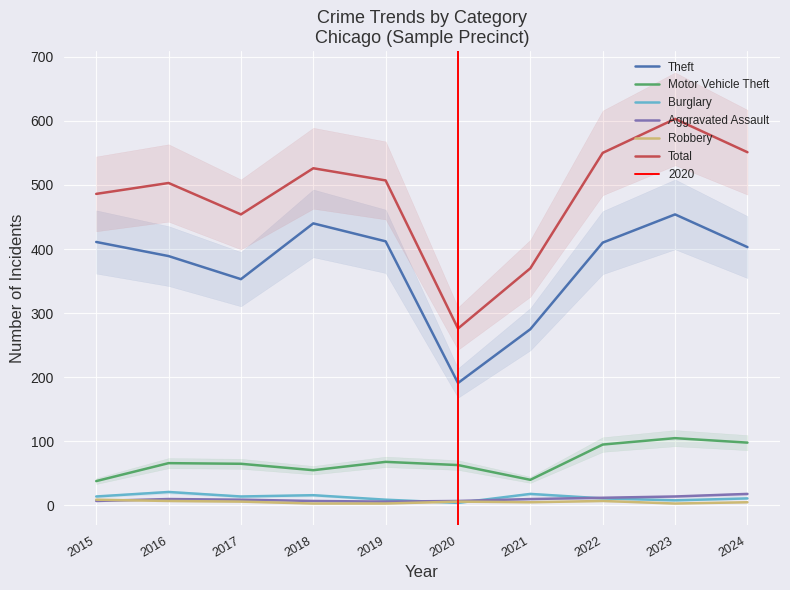

The value of Motor Vehicle Theft at 2017 is 65. True or false?

True